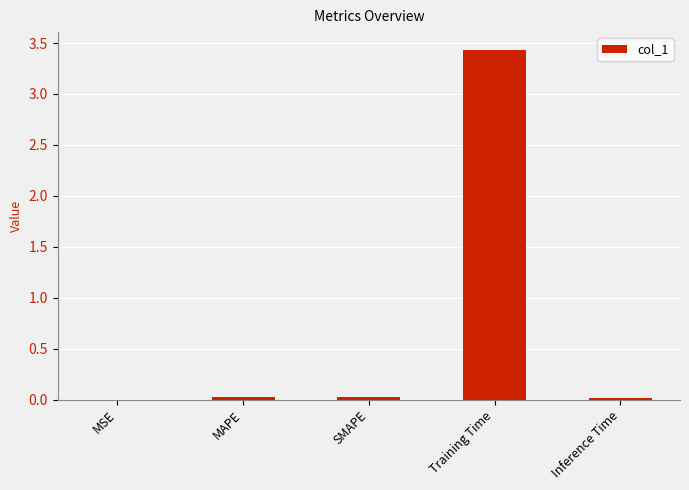

What is the sum of all values?

3.5